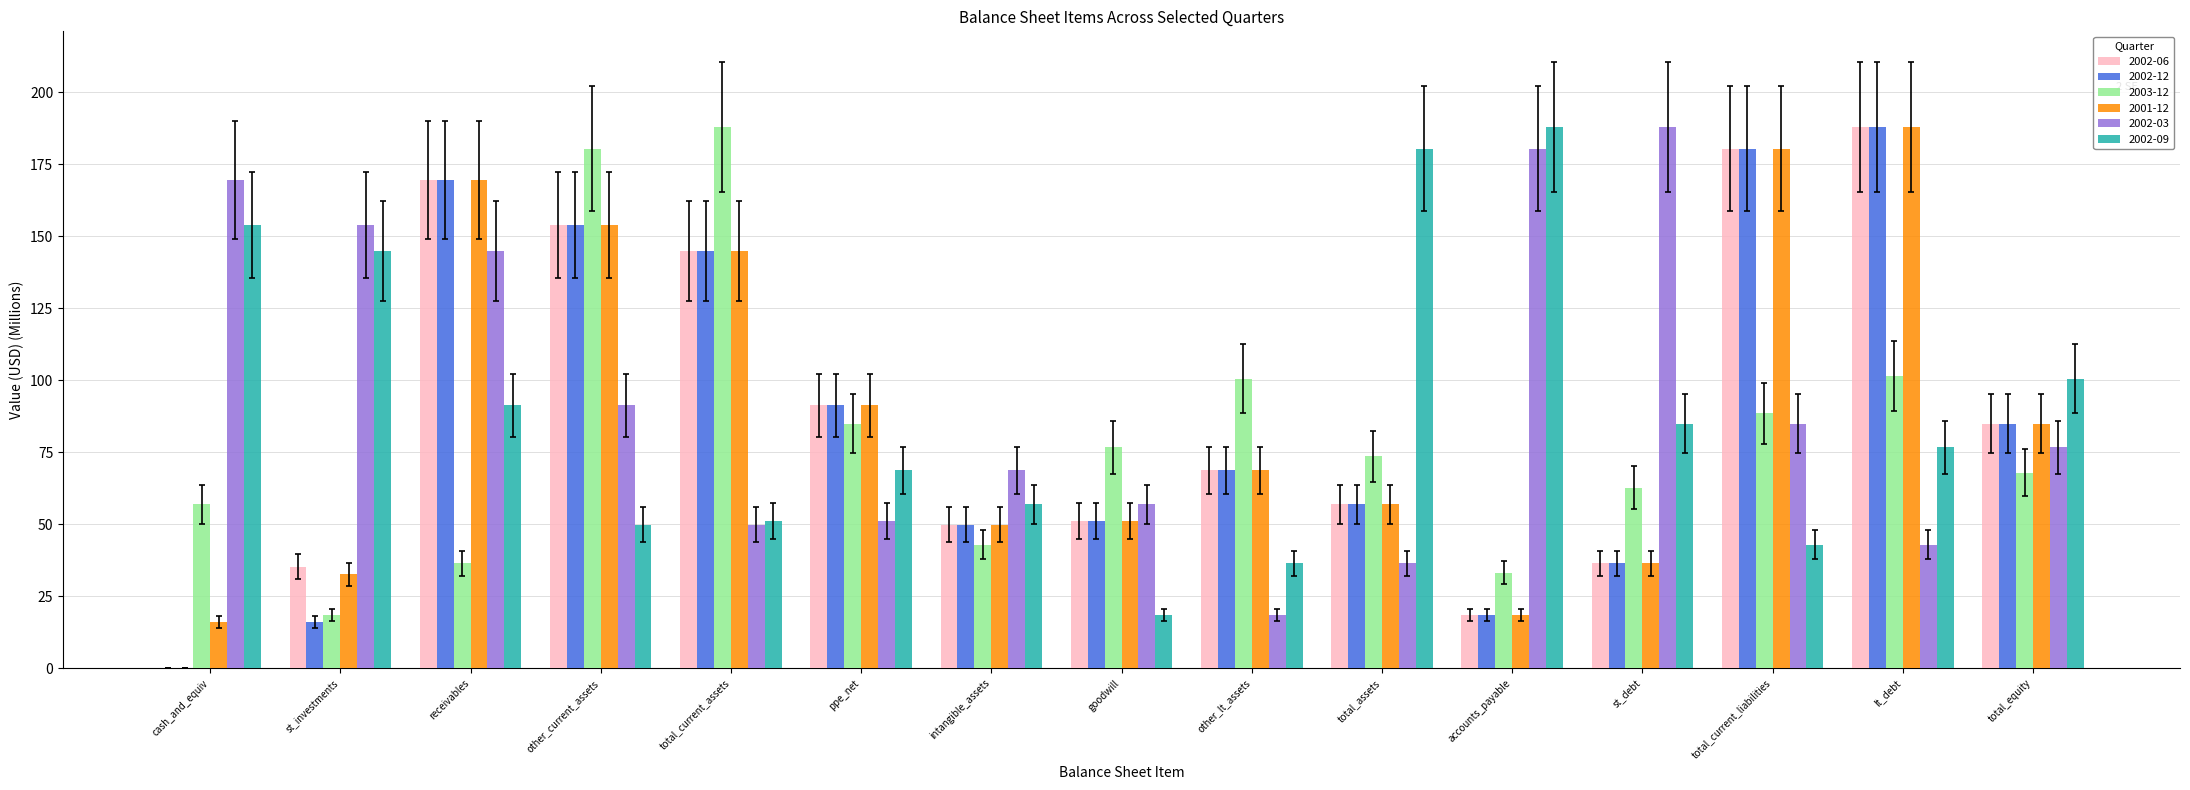

The 2002-12 series shows 85.0 at total_equity. True or false?

True